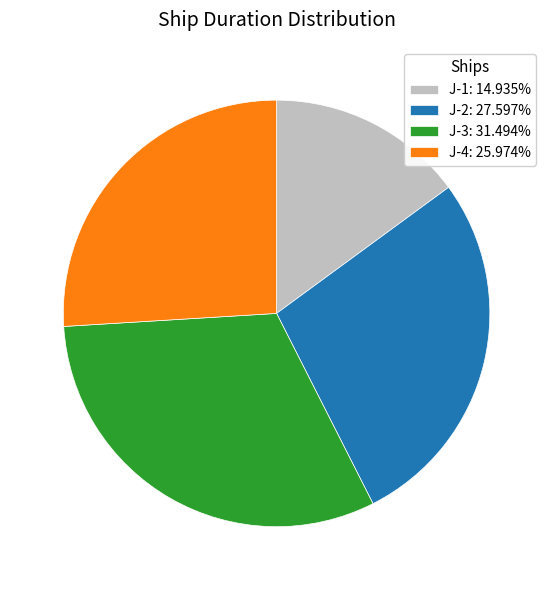

Approximately how many times larger is the value at J-2: 27.597% compared to J-1: 14.935%?

1.8